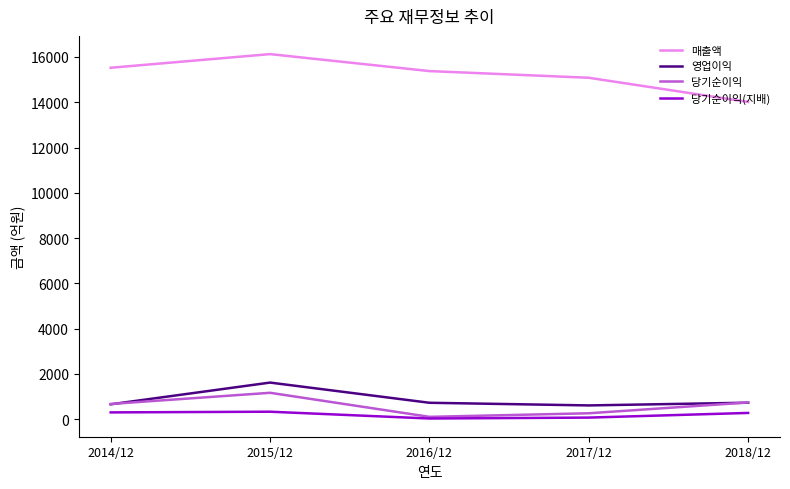

Which category has the highest value in the 영업이익 series?

2015/12